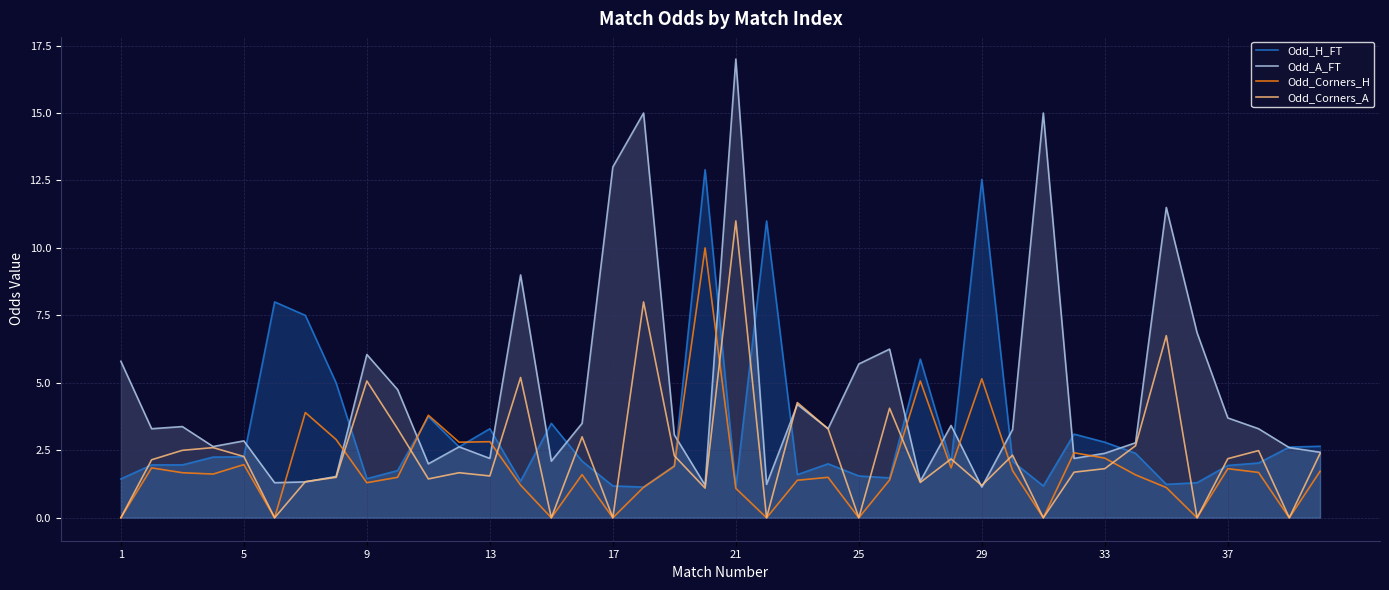

Which category has the highest value across all series?

21